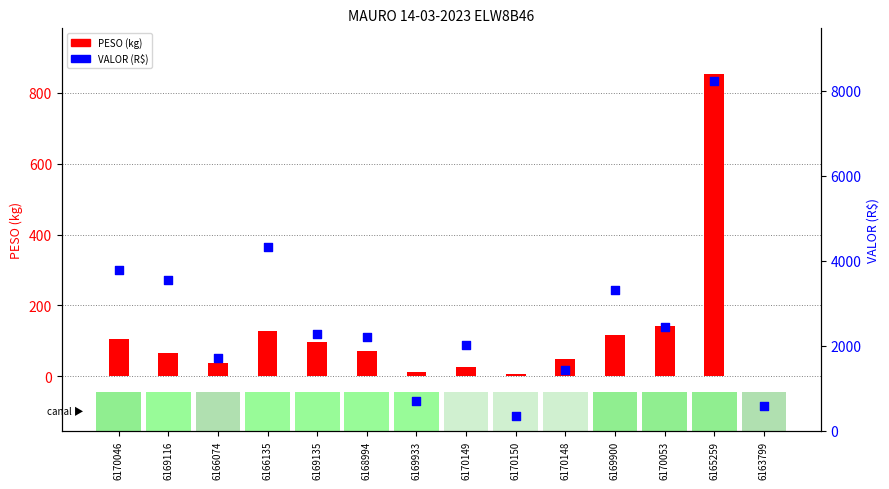

At which category is the sum across all series the highest?

6165259